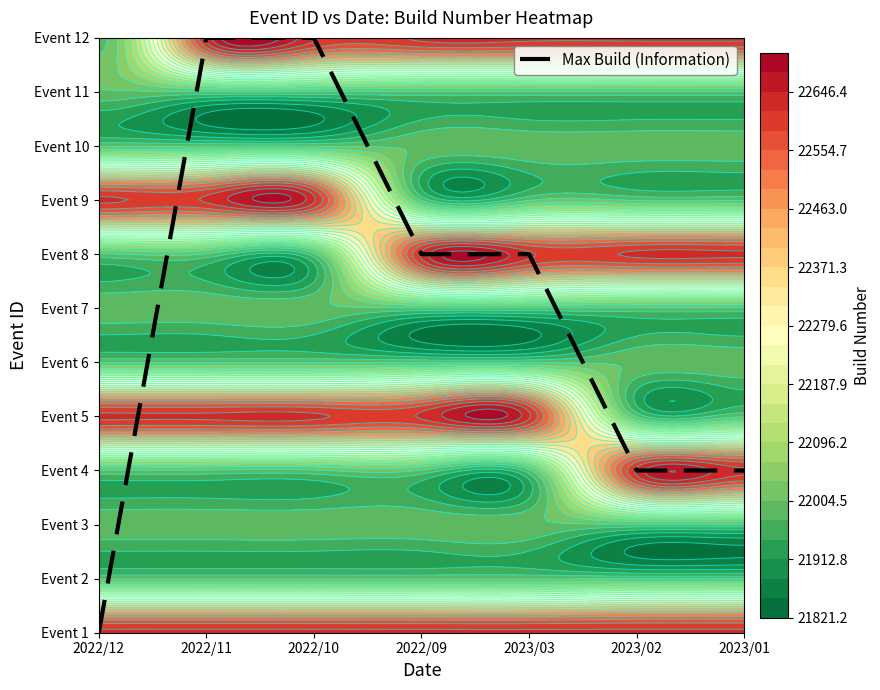

At which category does the chart reach its minimum across all series?

2022/12